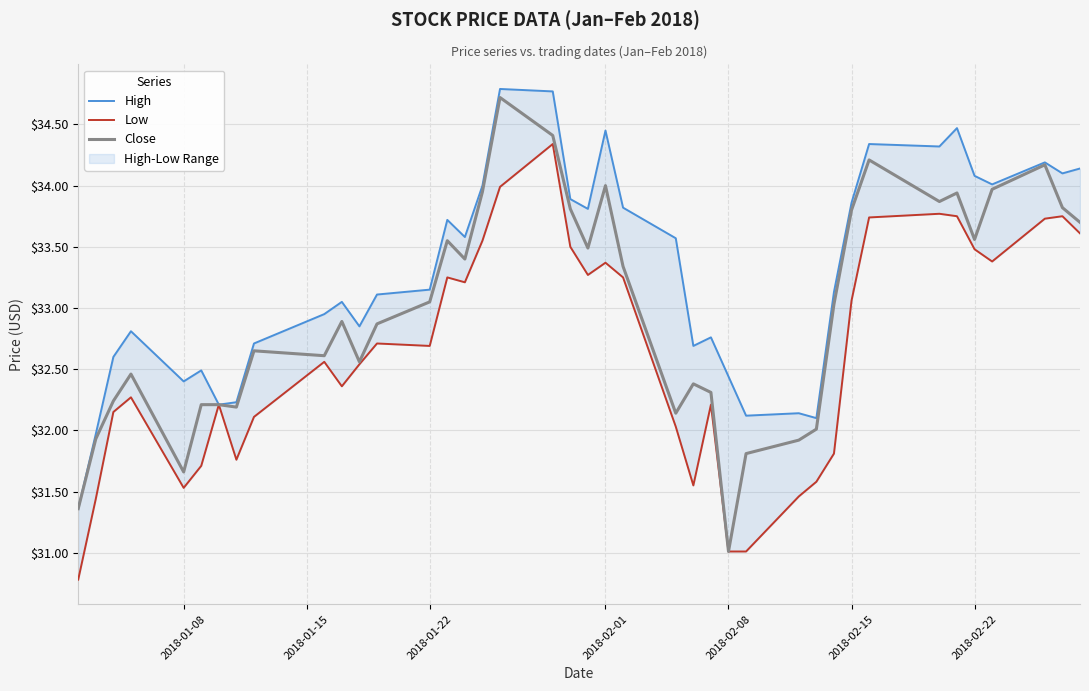

What is the minimum value for Close?

31.0